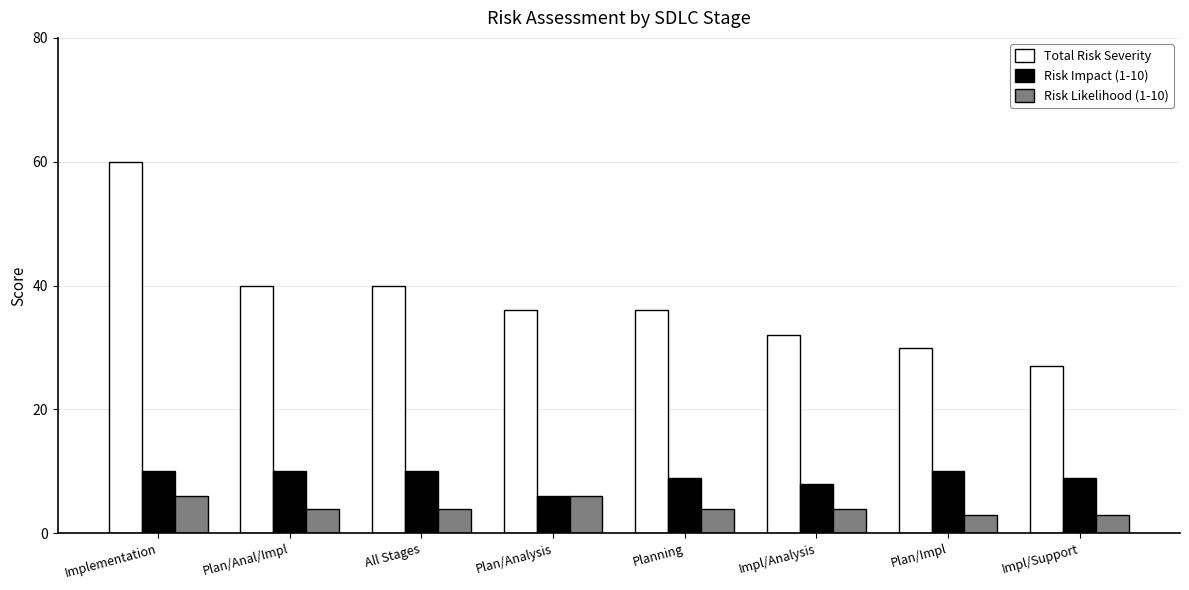

What is the difference between the Risk Likelihood (1-10) values at All Stages and Plan/Impl?

1